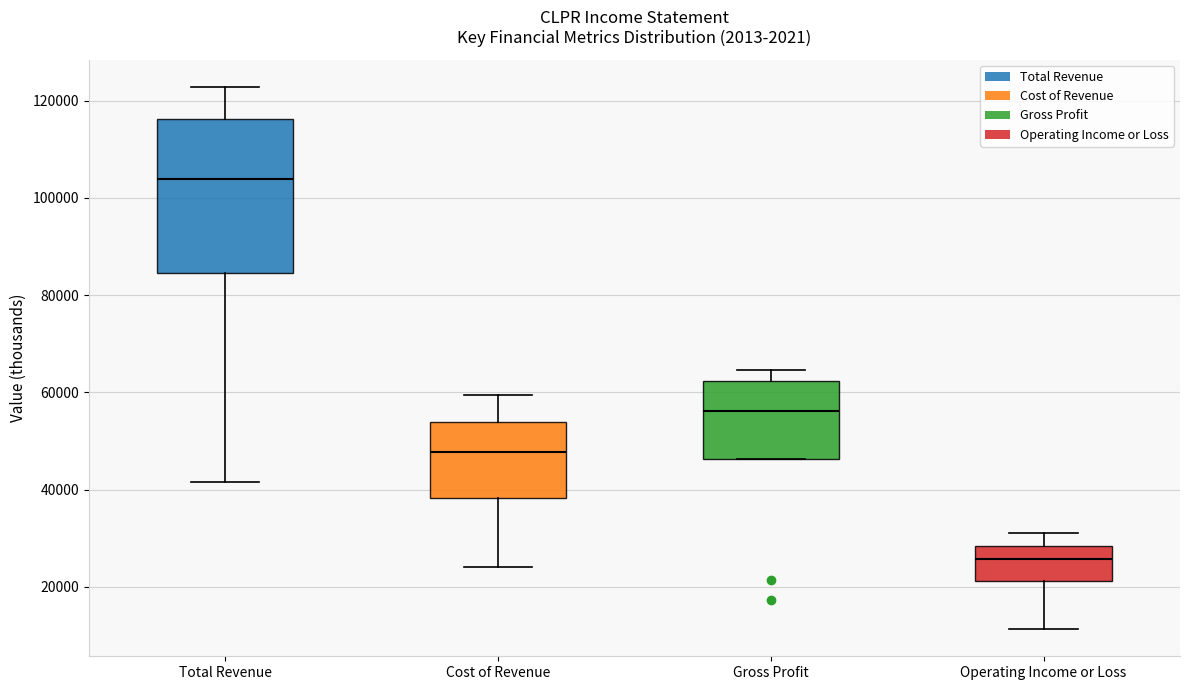

Where does the upper whisker of the box for Gross Profit end on the y-axis? The values are not printed on the chart, so give them approximately, as read against the axis.

64000